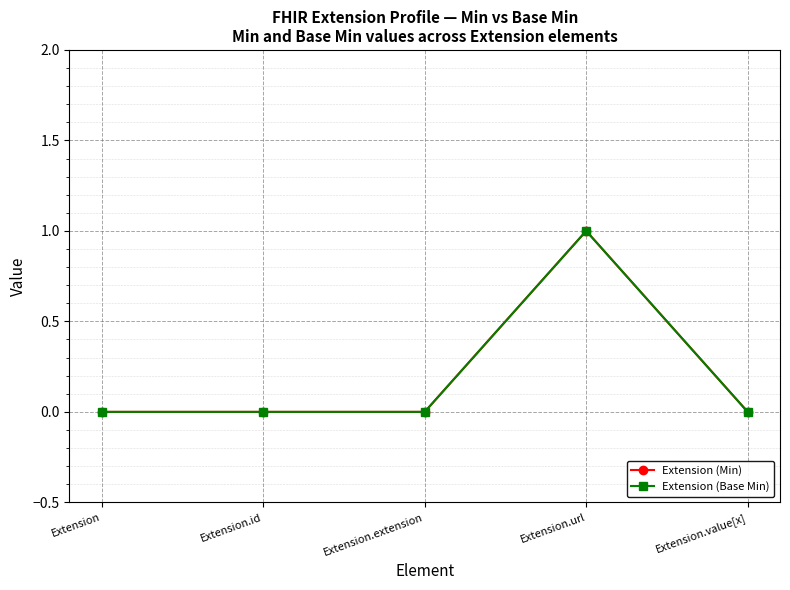

At which label does Extension (Base Min) reach its minimum?

Extension